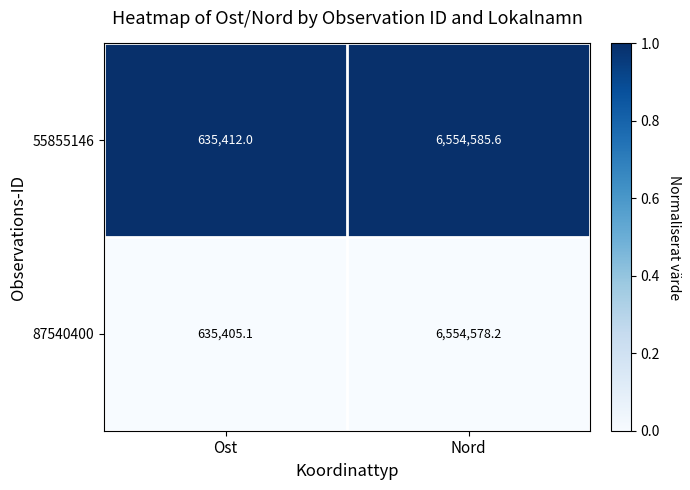

List the series in order of their overall mean, lowest first.

87540400, 55855146